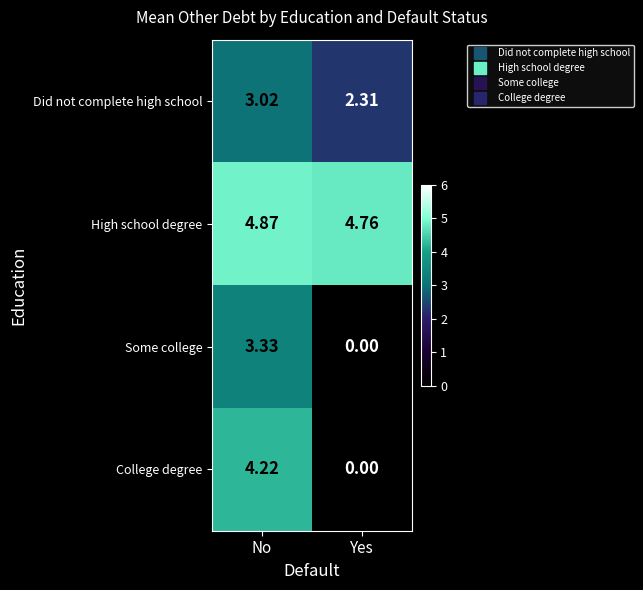

How many values in the College degree series exceed 4?

1